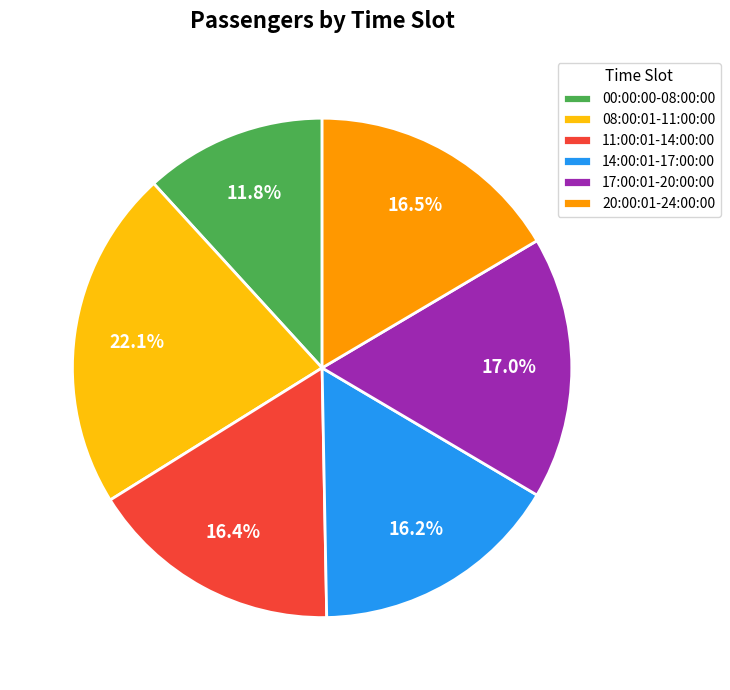

What is the total percentage of 20:00:01-24:00:00 and 00:00:00-08:00:00?

28.3%